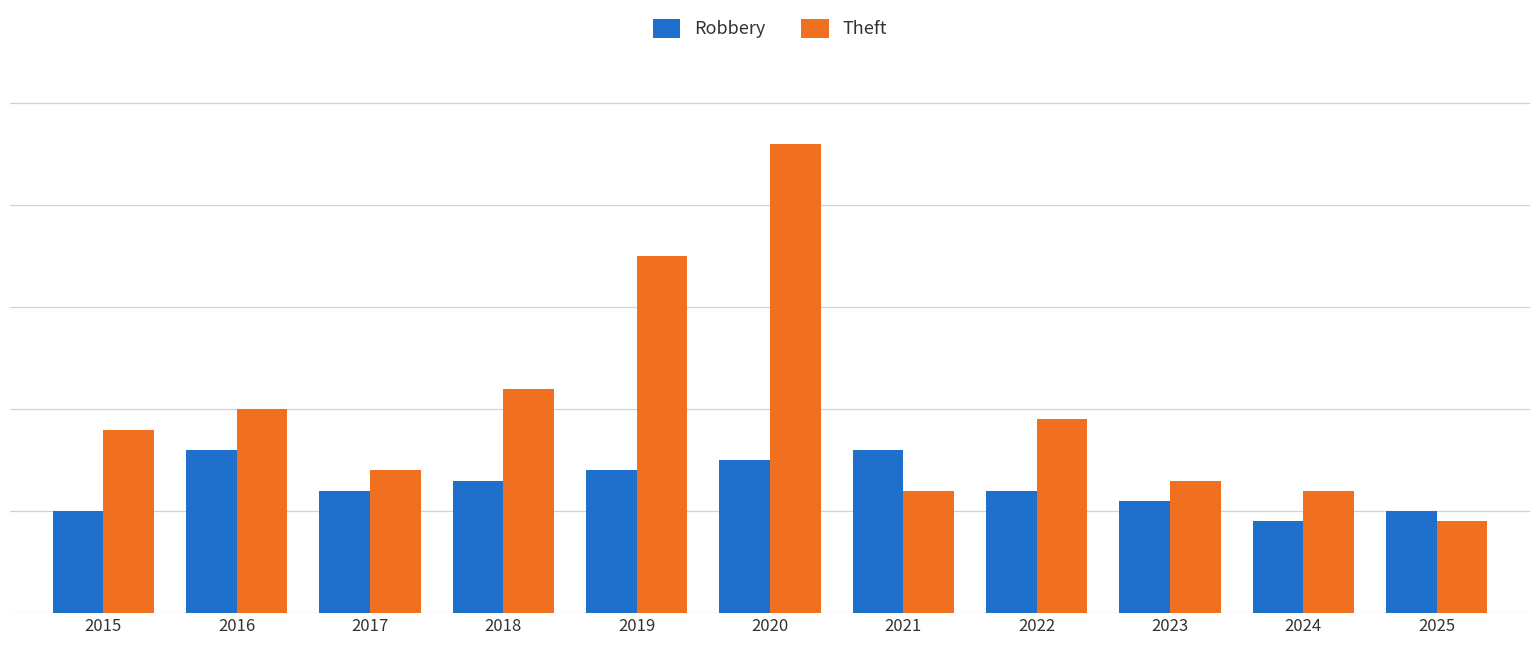

Reading left to right, what are all the values shown in this chart?

Robbery: 10	16	12	13	14	15	16	12	11	9	10
Theft: 18	20	14	22	35	46	12	19	13	12	9